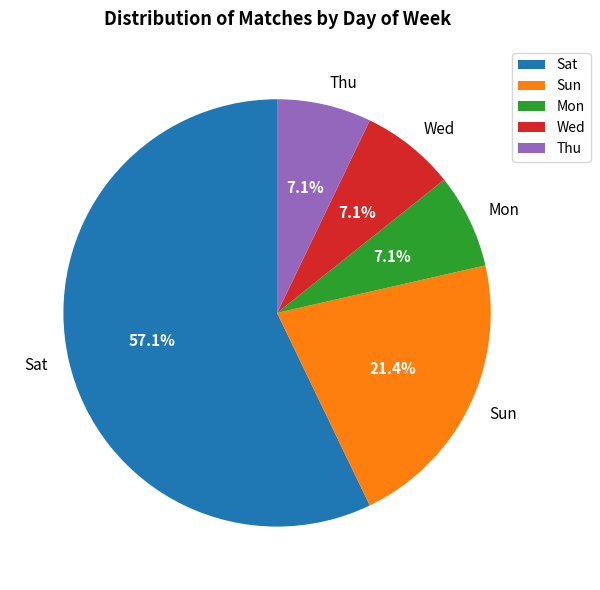

Which category accounts for the majority?

Sat